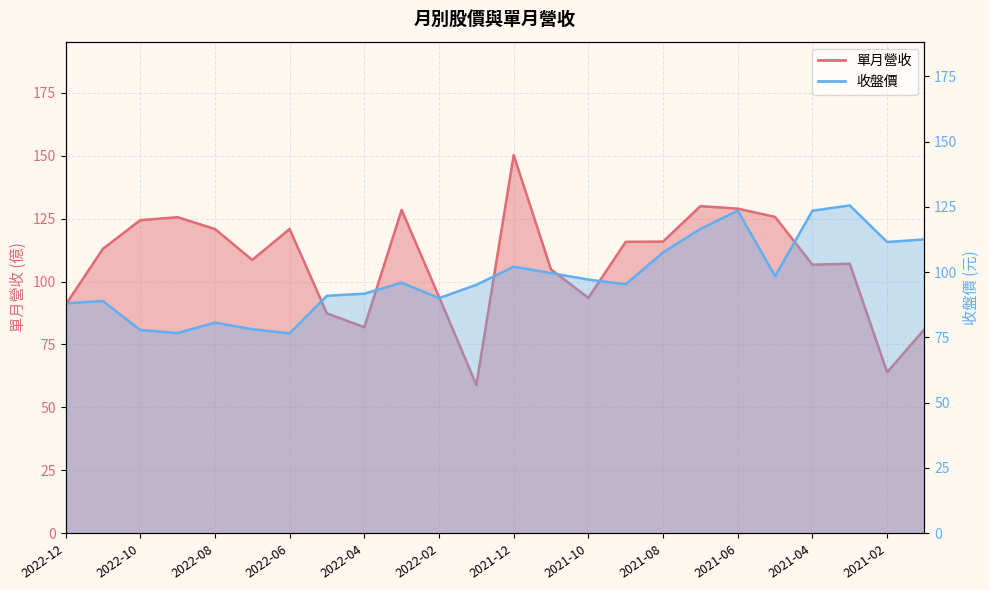

True or false: 單月營收 has more than 0 points higher than both neighbors.

True